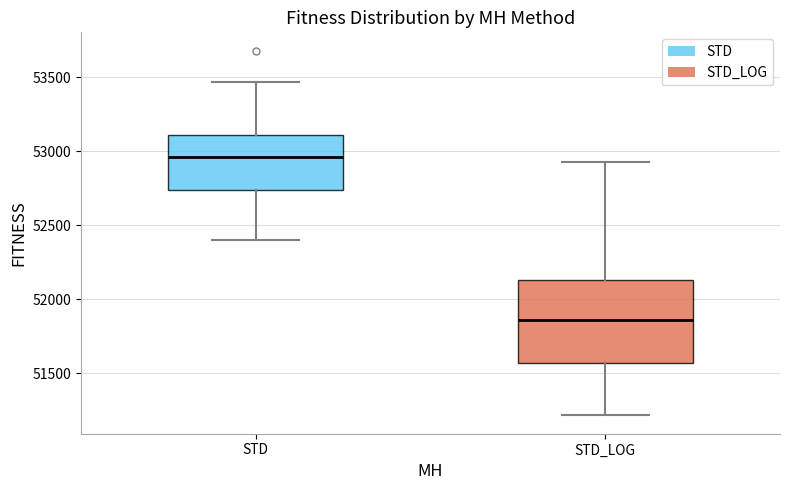

Reading left to right, read every box against the y-axis: the position of its median line, the range the box covers, and the ends of its whiskers. The values are not printed on the chart, so give them approximately, as read against the axis.

STD: median 52950, box 52750 to 53100, whiskers 52400 to 53450
STD_LOG: median 51850, box 51550 to 52150, whiskers 51200 to 52950